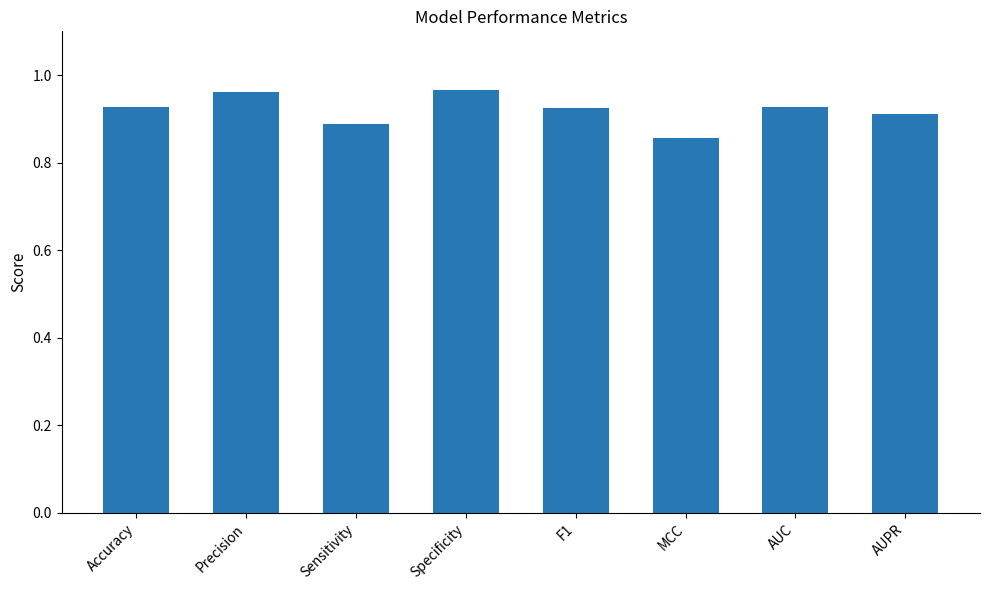

Is it true that the value at MCC is 0.3?

False